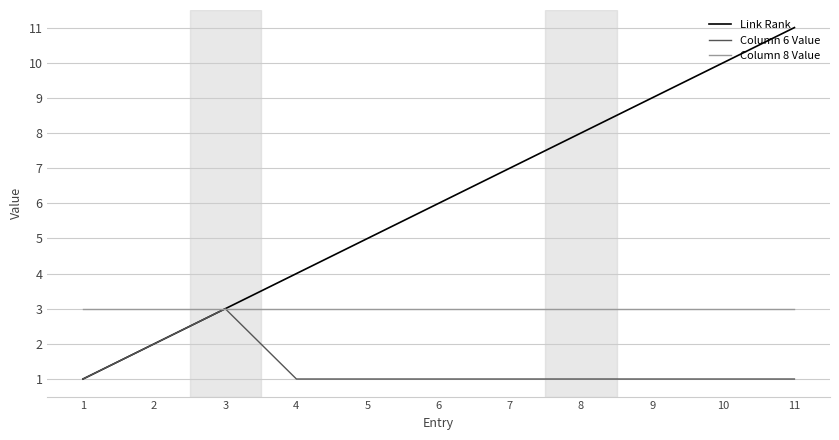

At which category is the sum across all series the highest?

11